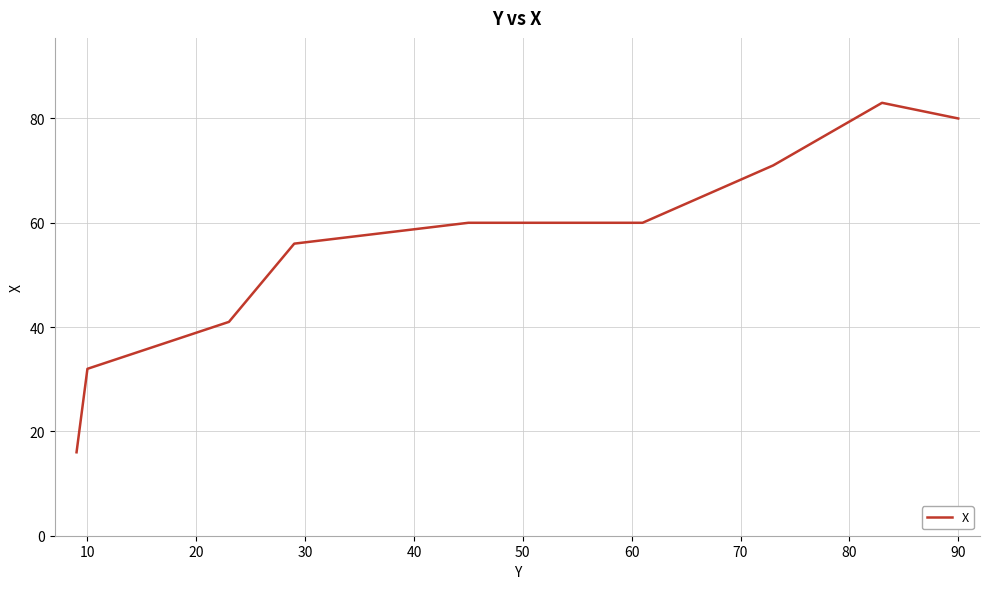

What is the minimum value shown in the chart?

16